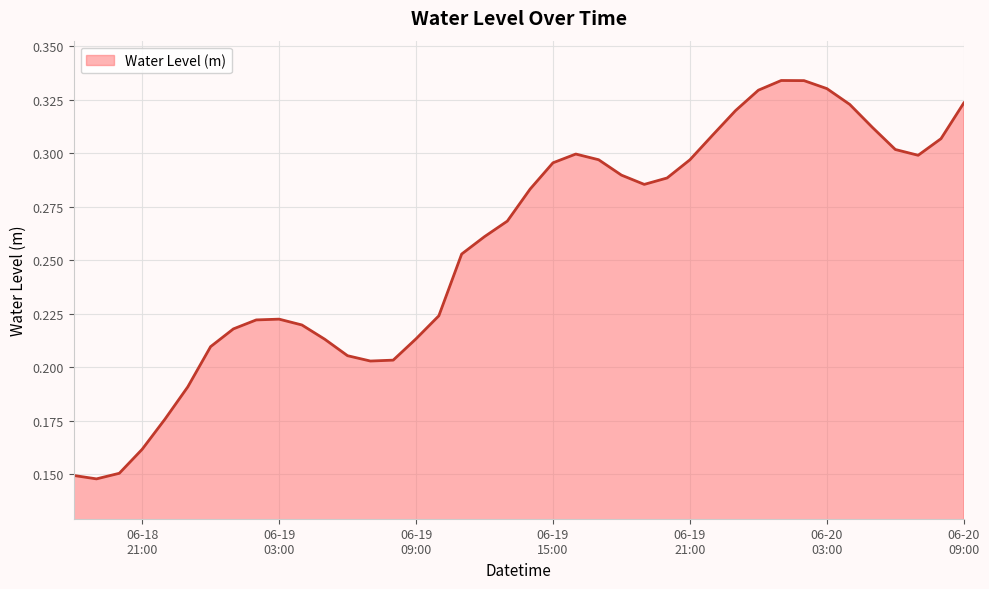

What is the label of the 1st point from the left?

2024-06-18 18:00:00